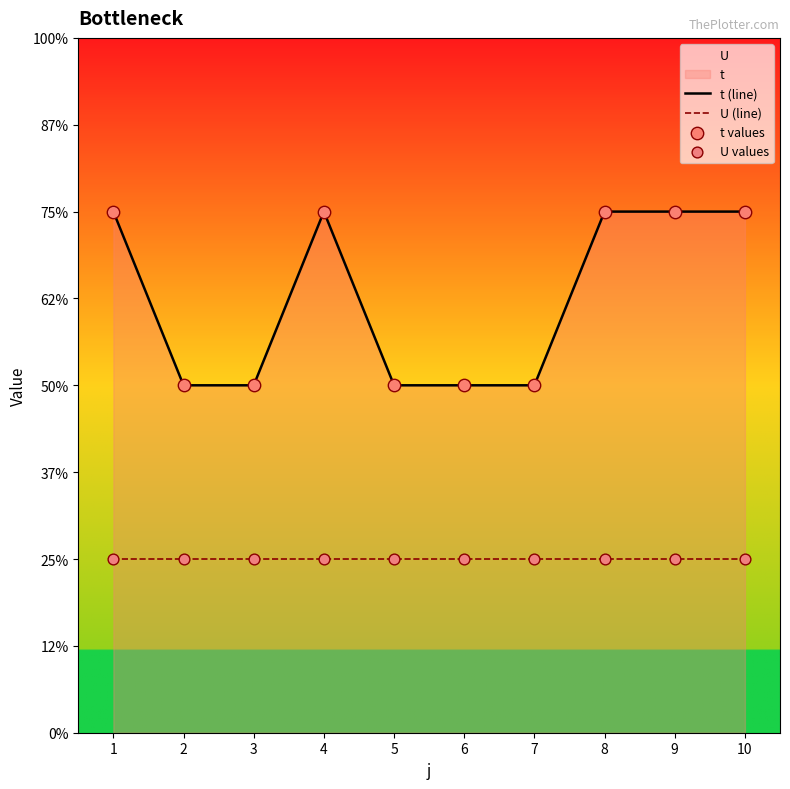

Which series contains the highest Y value?

t (line)